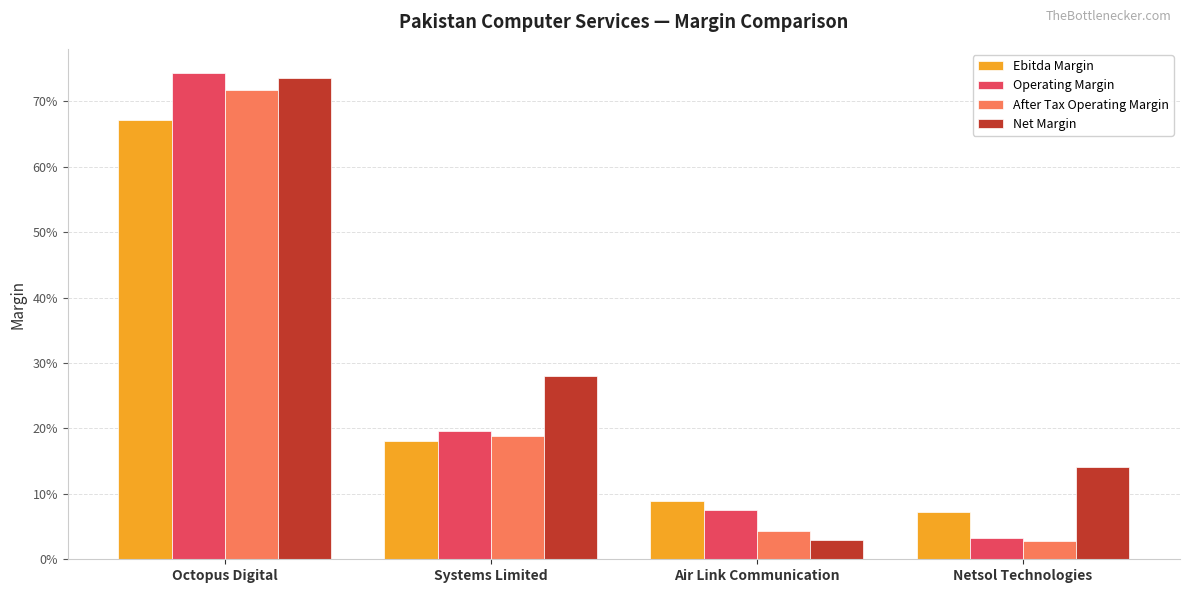

What are all the series names shown in the legend?

Ebitda Margin, Operating Margin, After Tax Operating Margin, Net Margin